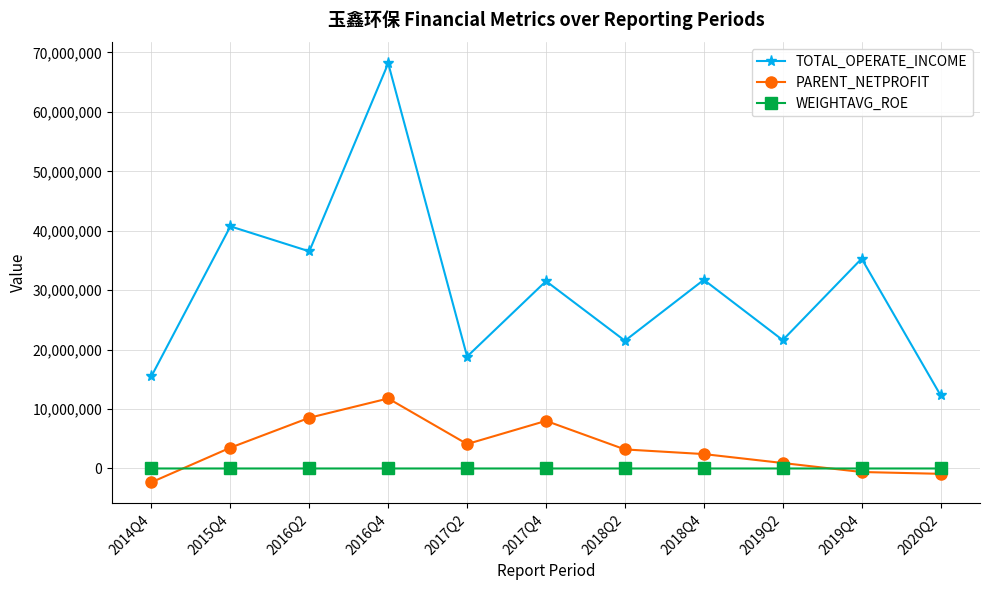

Rank the series by their maximum value, from highest to lowest.

TOTAL_OPERATE_INCOME, PARENT_NETPROFIT, WEIGHTAVG_ROE